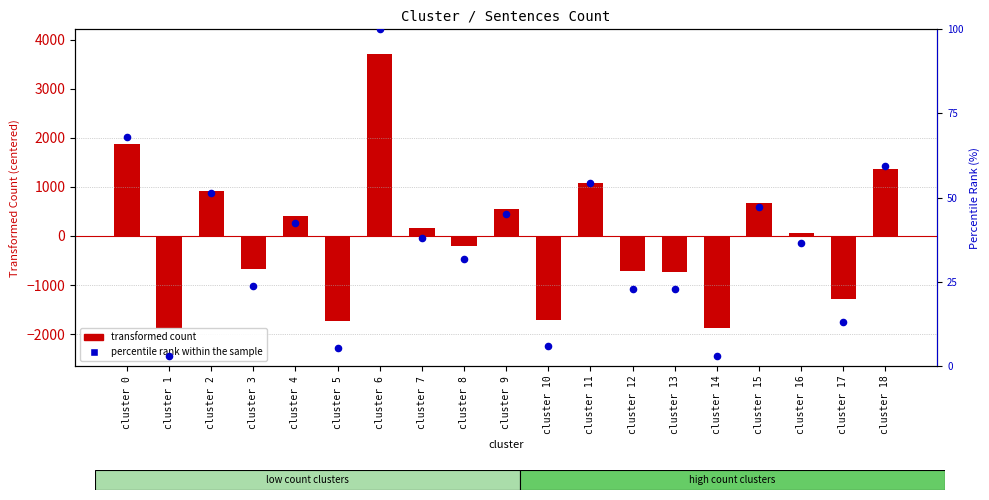

Which series has the widest spread of Y values?

transformed count